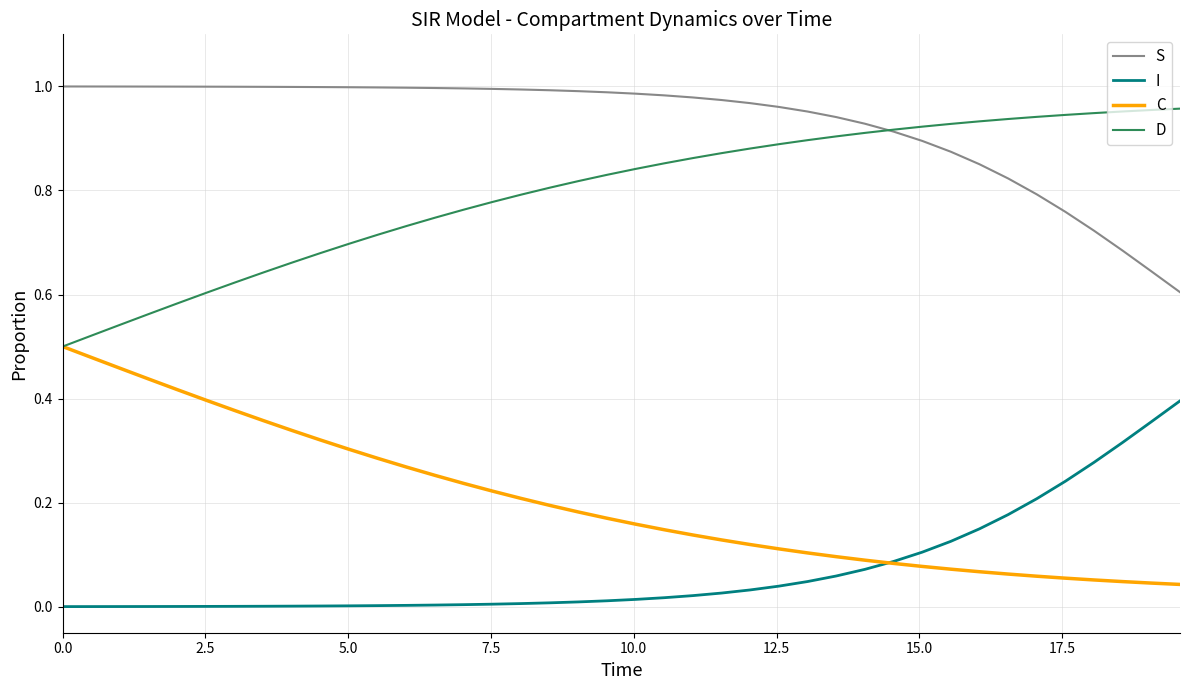

How many lines are shown in the chart?

4